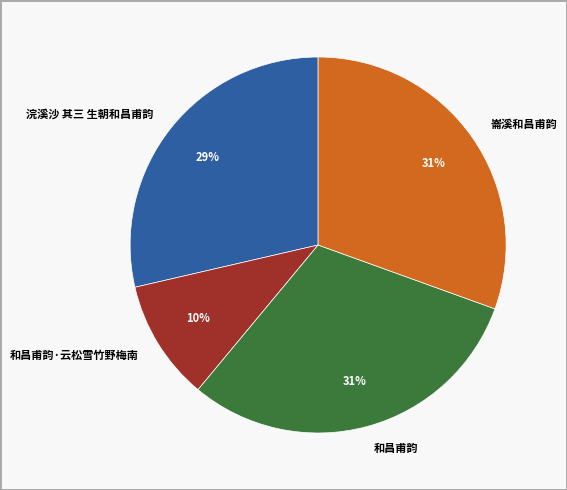

Do 崙溪和昌甫韵 and 和昌甫韵 together represent more than half of the pie?

Yes